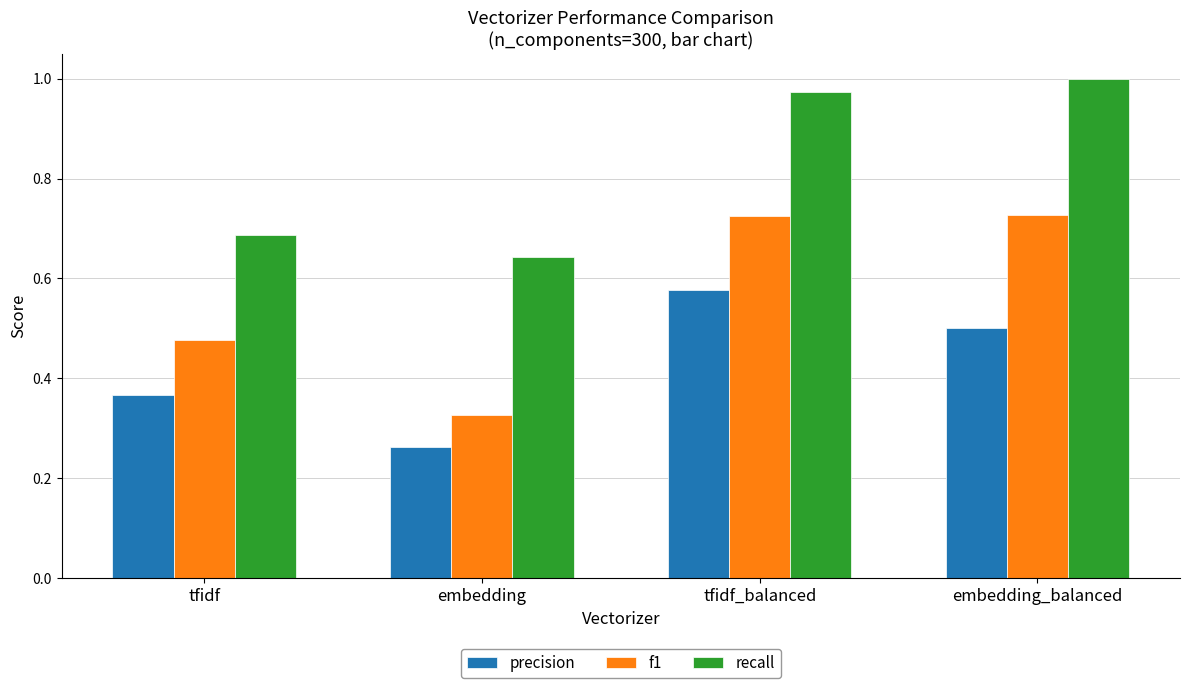

What is the average value of the recall series?

0.8